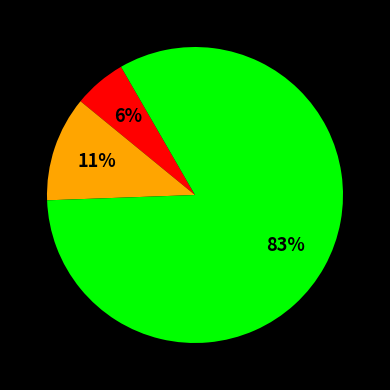

To the nearest percent, what is the difference between the largest and smallest slice percentages?

77%